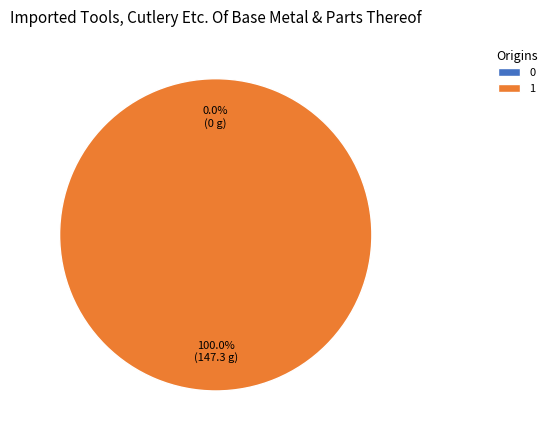

Is there a majority slice in this chart?

Yes